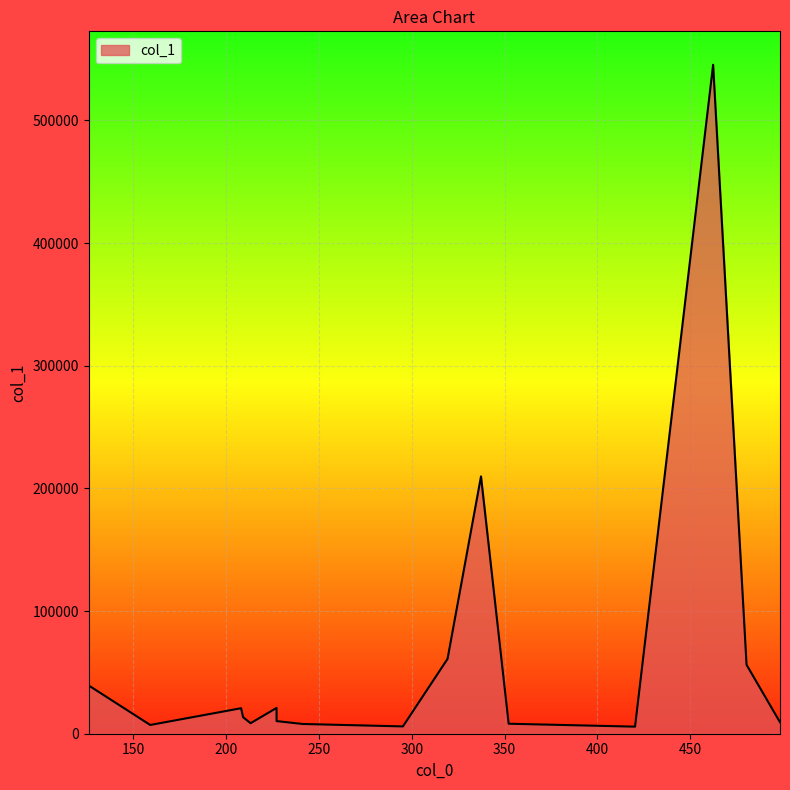

What is the difference between the maximum and minimum values?

539597.2